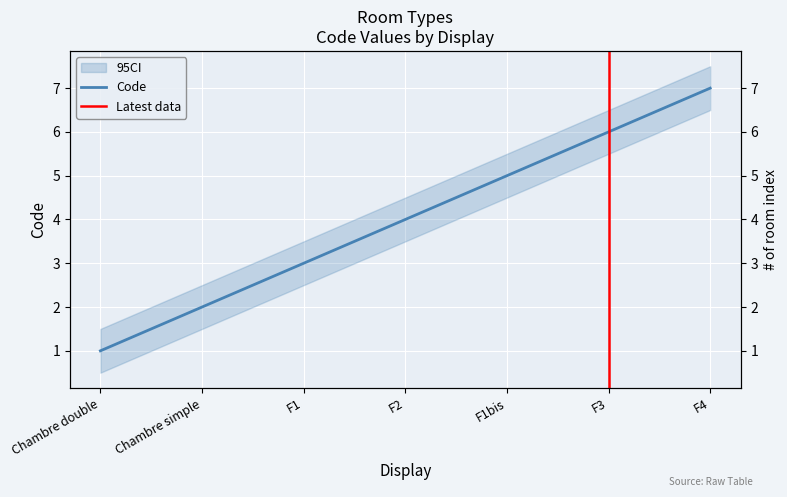

Reading right to left, what are all the values shown in this chart?

7	6	5	4	3	2	1